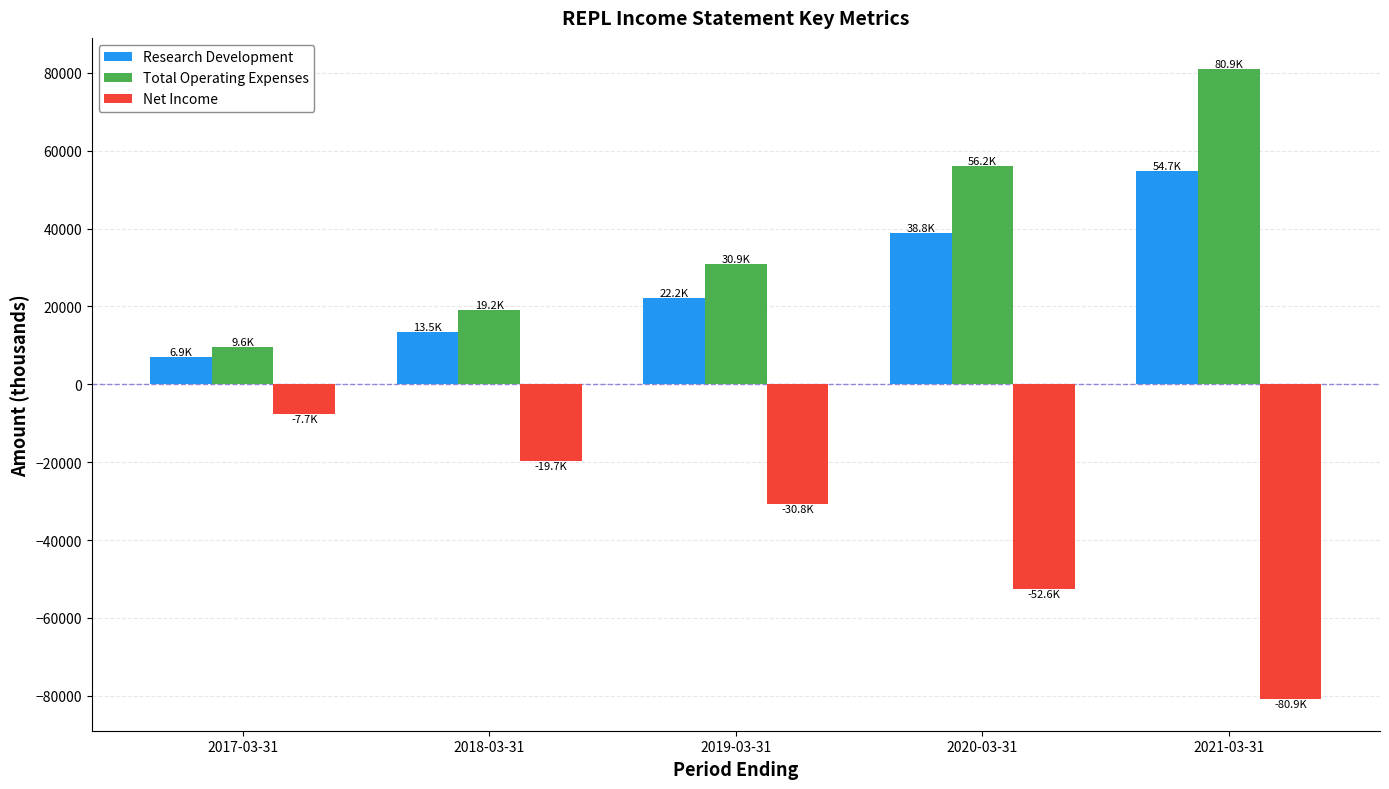

How many categories are shown in the chart?

5